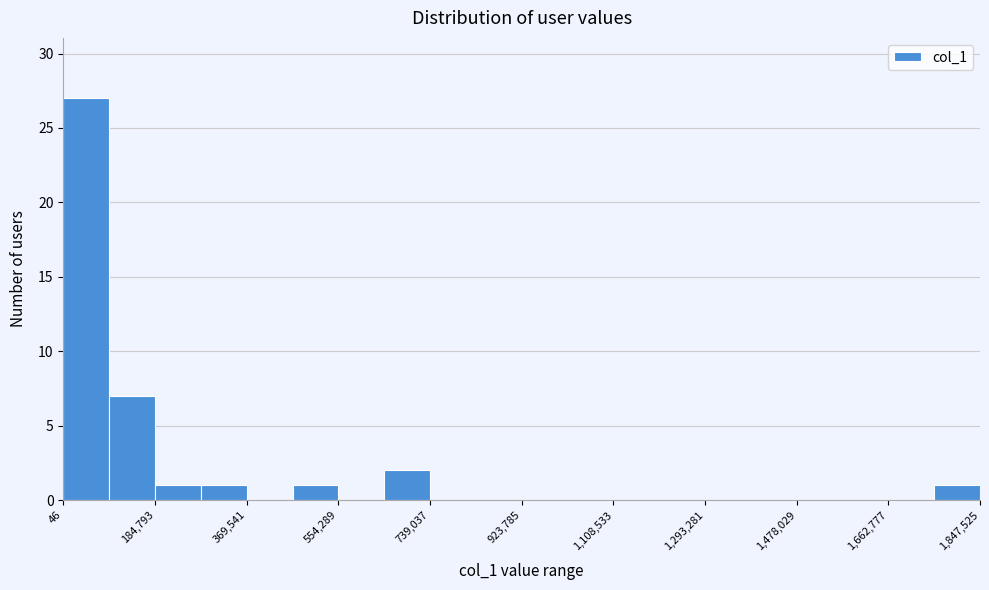

Reading left to right, list every bar in this chart as the range it spans on the x-axis followed by its height. Neither the bar edges nor the heights are printed on the chart, so give them approximately, as read against the axes.

0 to 100000: 27
100000 to 180000: 7
180000 to 280000: 1
280000 to 360000: 1
360000 to 460000: 0
460000 to 560000: 1
560000 to 640000: 0
640000 to 740000: 2
740000 to 840000: 0
840000 to 920000: 0
920000 to 1020000: 0
1020000 to 1100000: 0
1100000 to 1200000: 0
1200000 to 1300000: 0
1300000 to 1380000: 0
1380000 to 1480000: 0
1480000 to 1580000: 0
1580000 to 1660000: 0
1660000 to 1760000: 0
1760000 to 1840000: 1